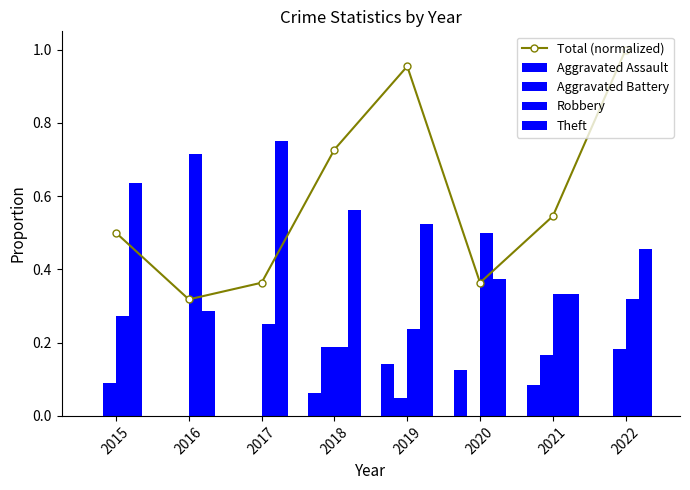

True or false: Theft has a value of 0.9 at 2015.

False